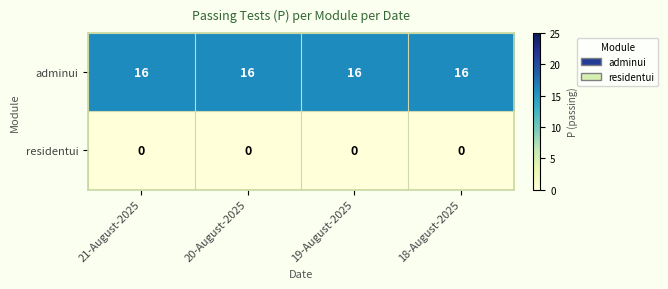

True or false: residentui has a value of 0 at 20-August-2025.

True